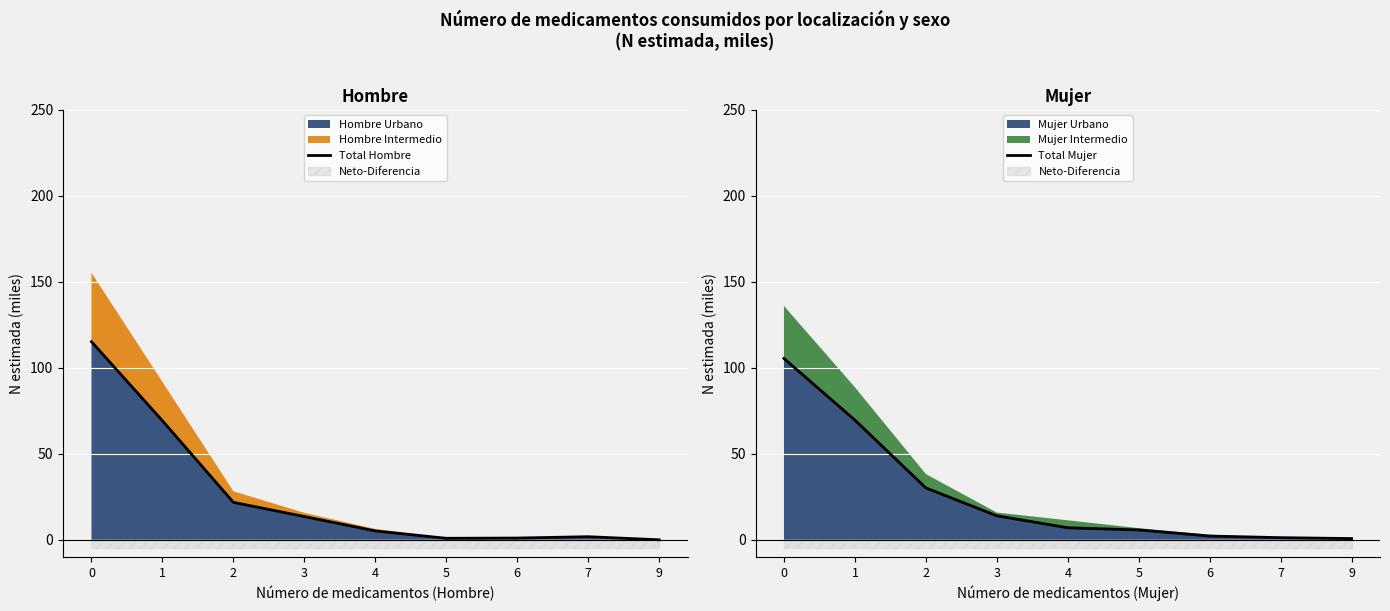

Reading left to right, what are all the values shown in this chart?

Total Hombre: 0=115.2	1=69.2	2=21.8	3=13.5	4=5.1	5=0.9	6=1.0	7=1.8	9=0.0
Total Mujer: 0=105.4	1=69.6	2=30.2	3=14.0	4=7.0	5=5.7	6=2.2	7=1.2	9=0.7